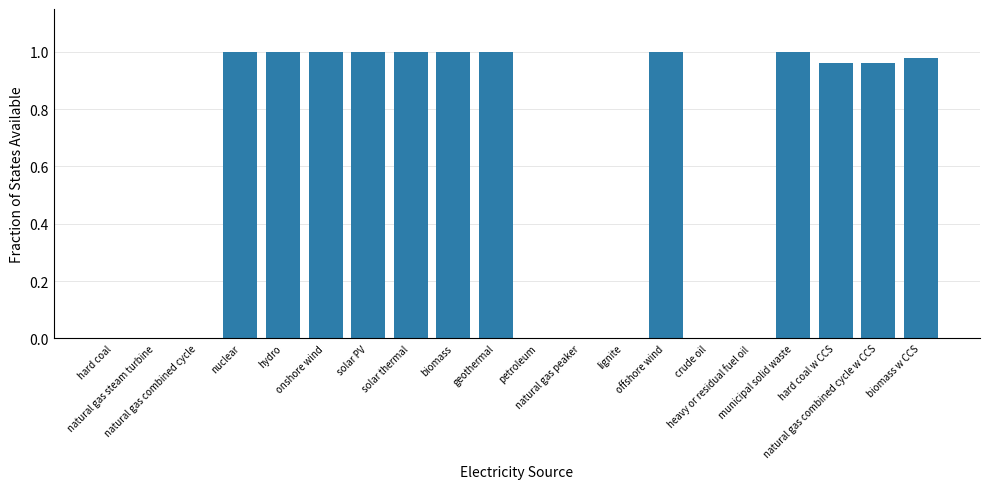

What is the sum of all values?

11.9